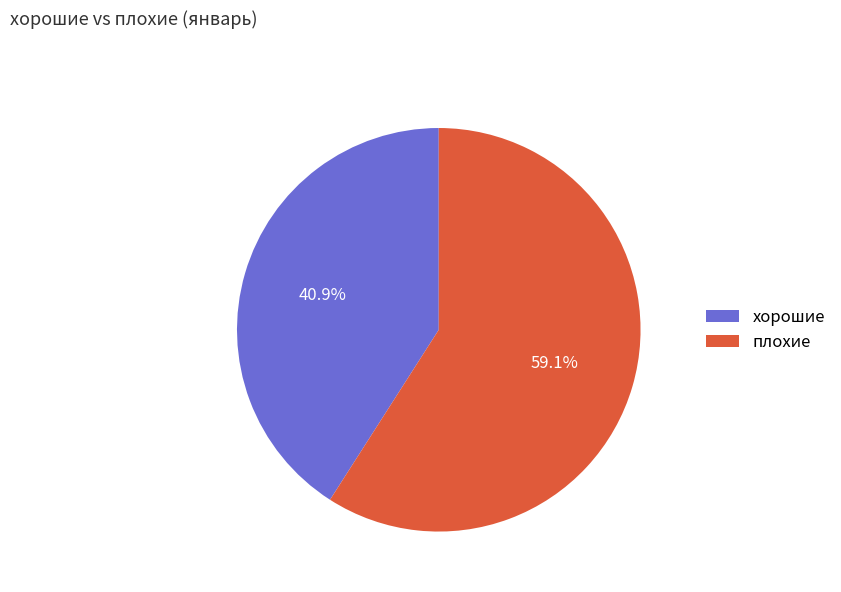

What is the smallest slice in the pie chart?

хорошие